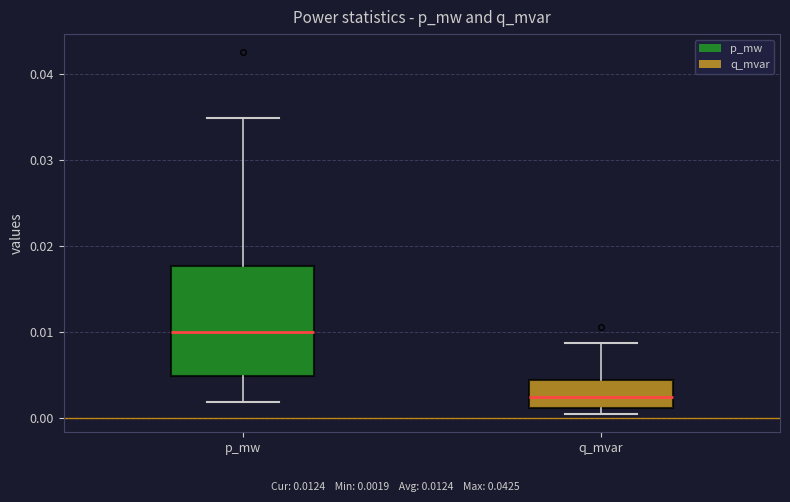

Reading left to right, read every box against the y-axis: the position of its median line, the range the box covers, and the ends of its whiskers. The values are not printed on the chart, so give them approximately, as read against the axis.

p_mw: median 0.010, box 0.005 to 0.018, whiskers 0.002 to 0.035
q_mvar: median 0.003, box 0.001 to 0.004, whiskers 0.000 to 0.009